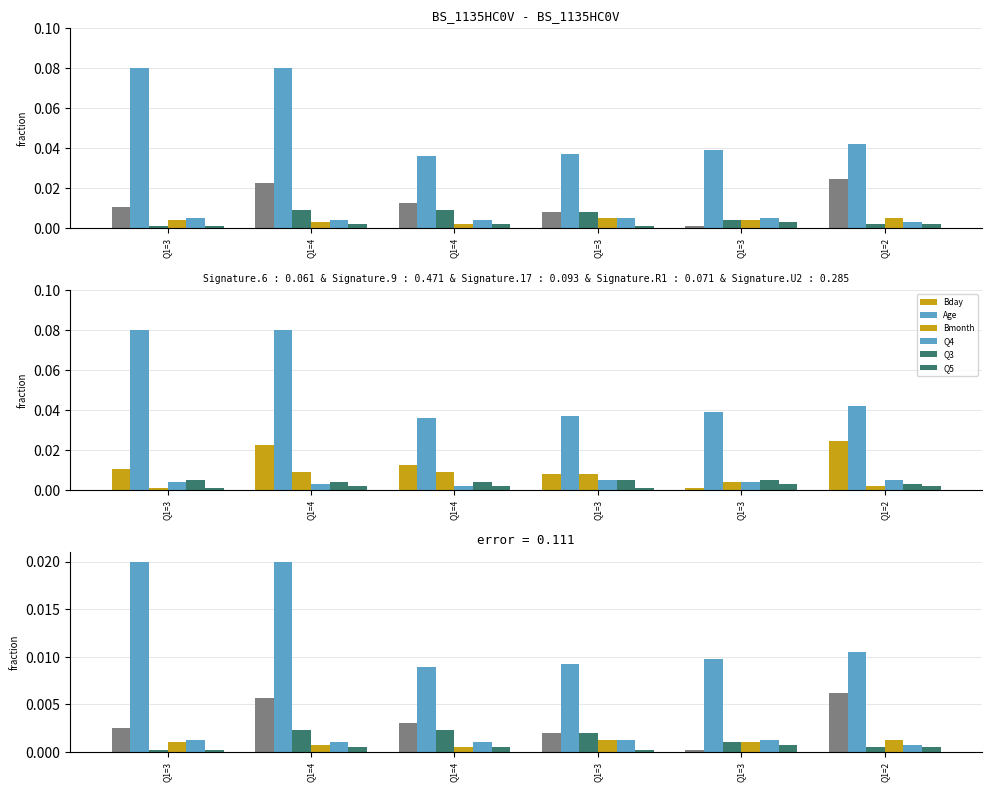

How many groups of bars are there?

6